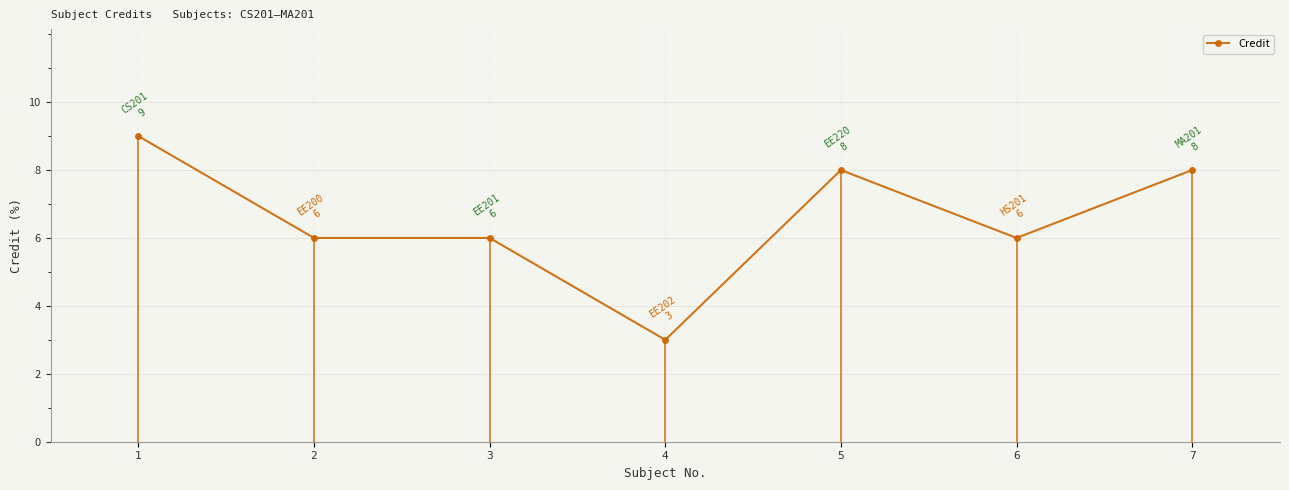

What is the change in value from 1 to 5?

-1